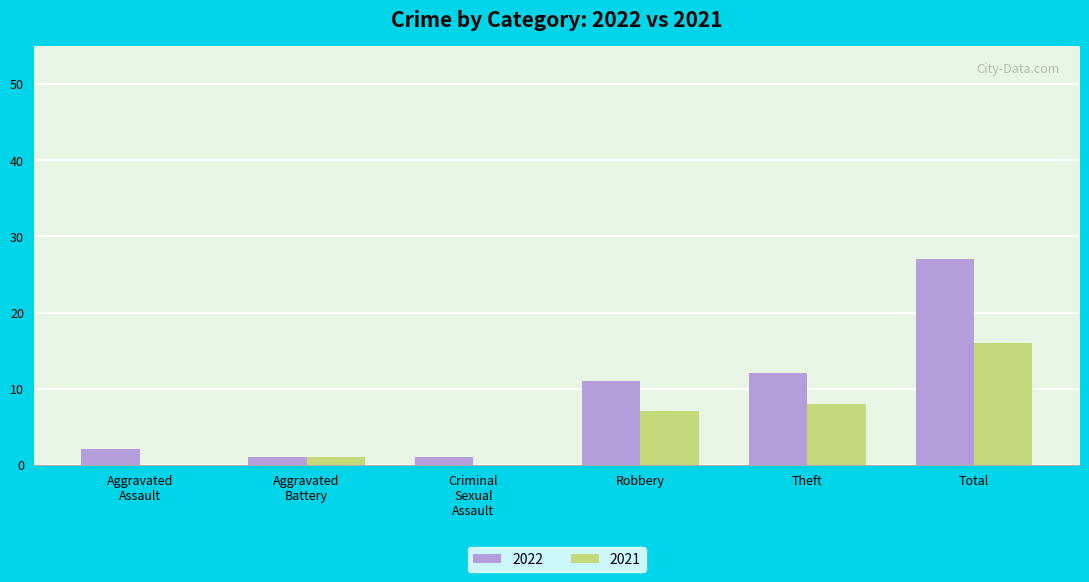

What is the greatest value displayed?

27